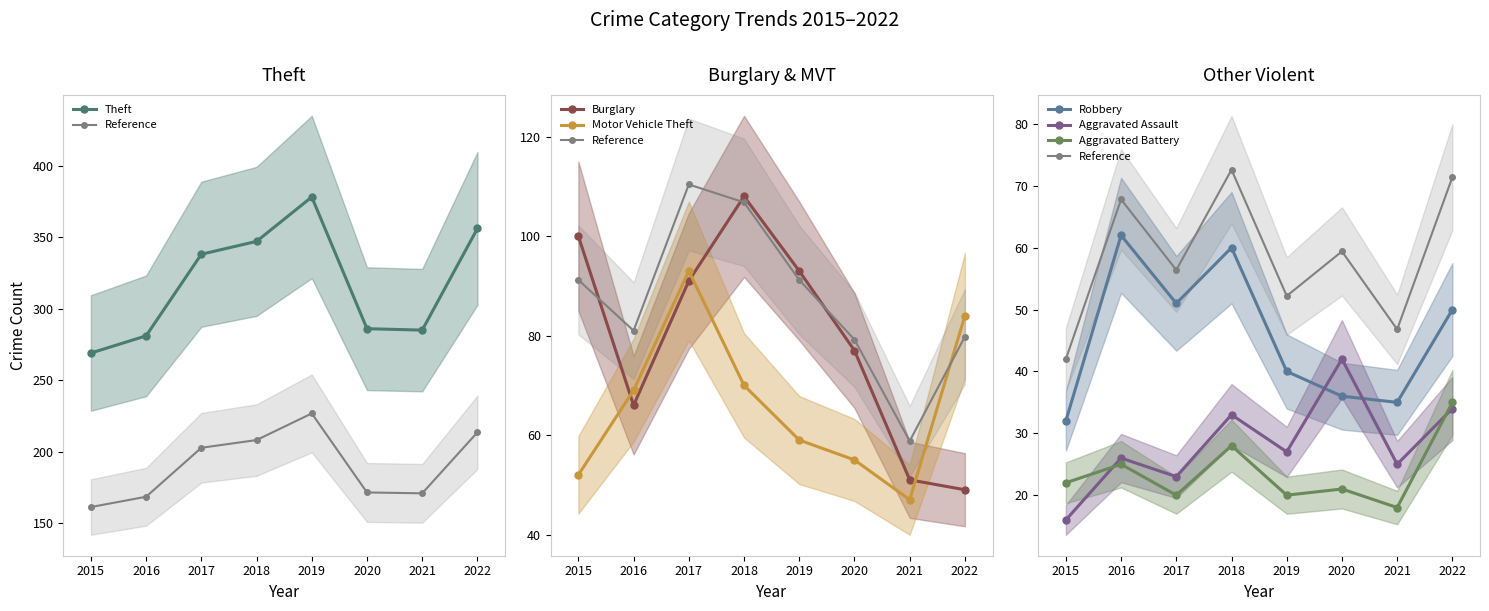

At how many categories does at least one series exceed 212?

2